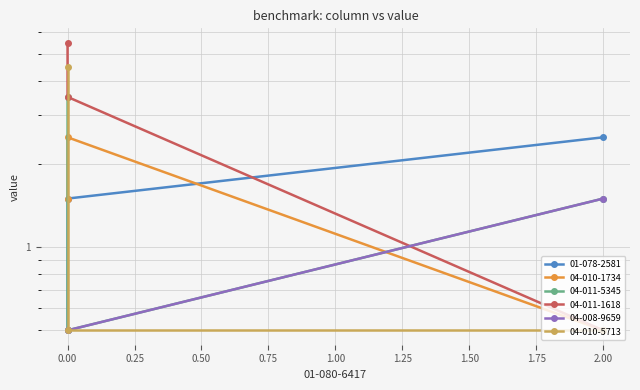

What is the spread (max minus min) of values at 0.00?

3.0